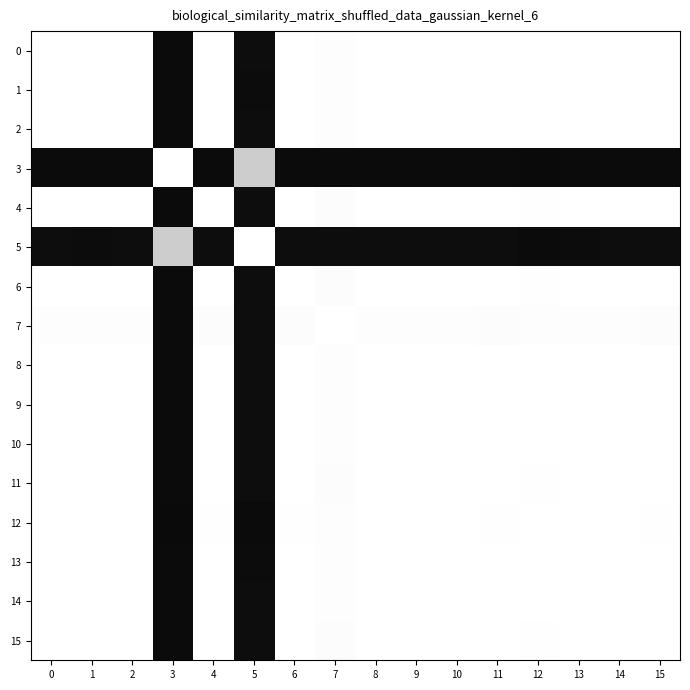

How many categories are shown in the chart?

16